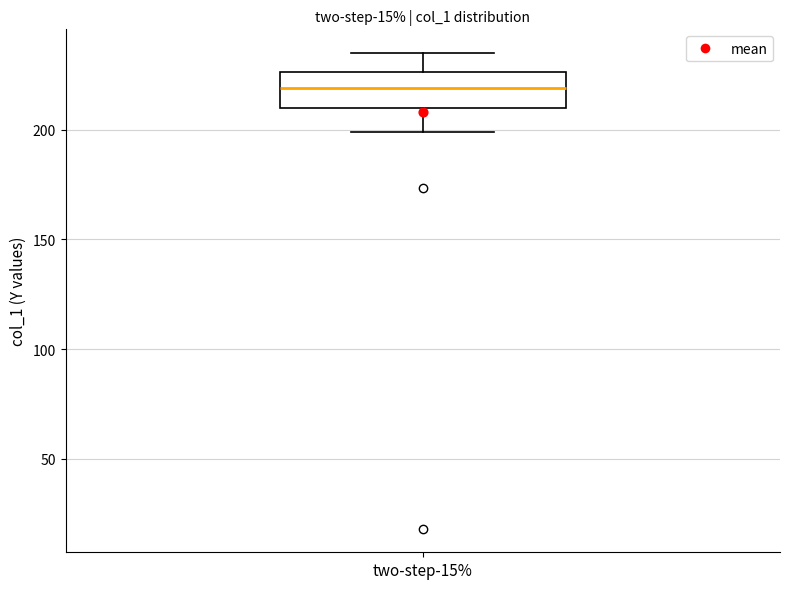

Transcribe this box plot: give where the median line is, the range the box spans, and where the two whiskers end, as read against the y-axis. The values are not printed on the chart, so give them approximately, as read against the axis.

median 220, box 210 to 225, whiskers 200 to 235